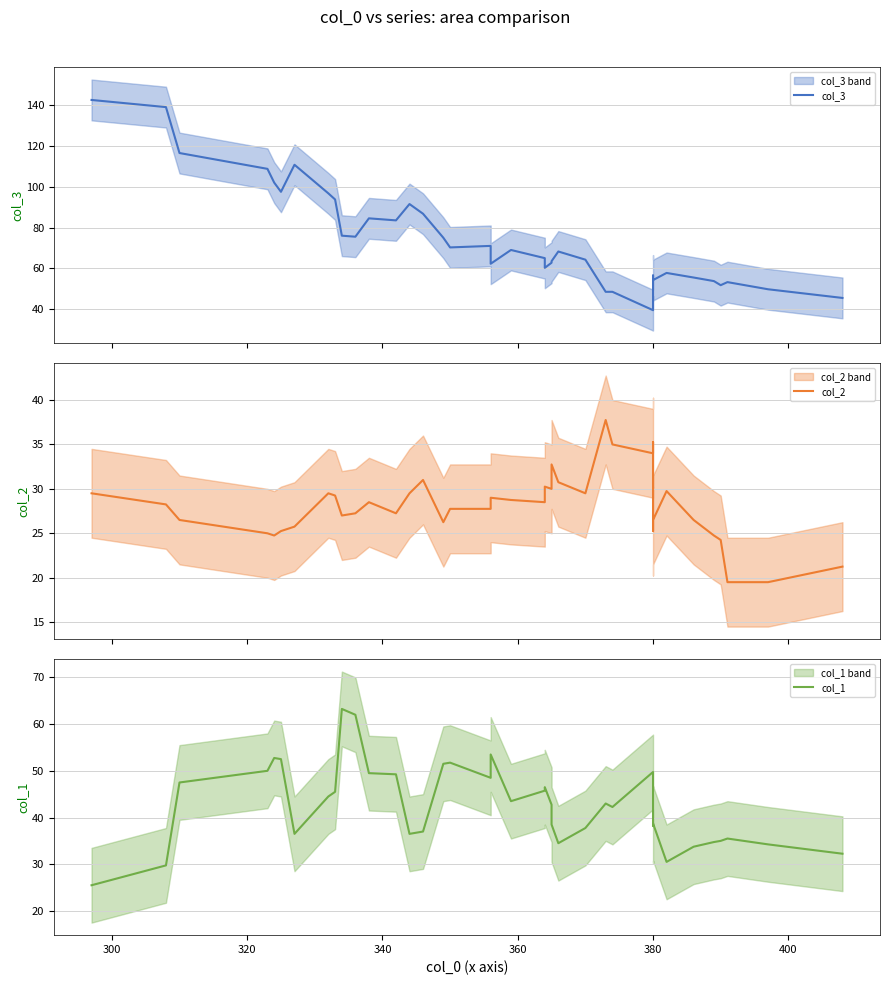

What is the value of the col_1 point at the 30th from the left?

49.8